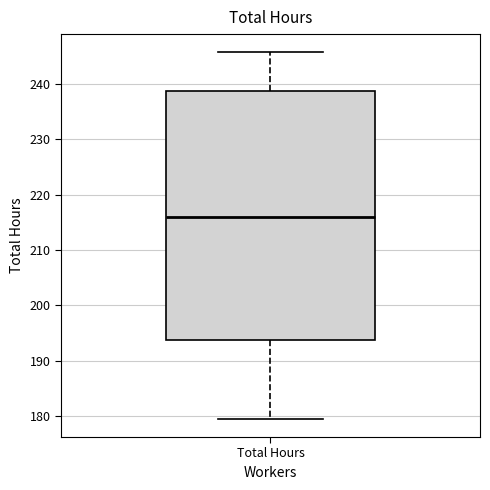

Read this box plot against the y-axis: the position of the median line, the range covered by the box, and the ends of both whiskers. The values are not printed on the chart, so give them approximately, as read against the axis.

median 216, box 194 to 239, whiskers 180 to 246